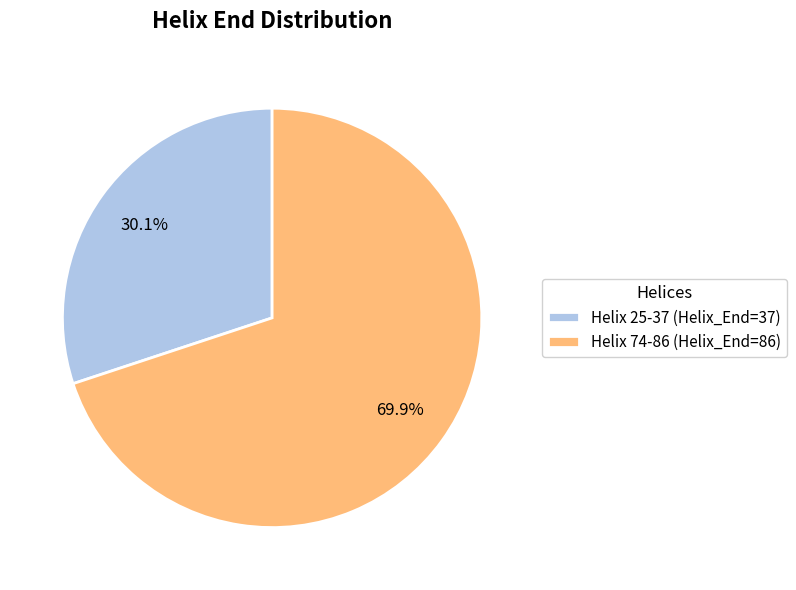

Which has a higher value, Helix 74-86 or Helix 25-37?

Helix 74-86